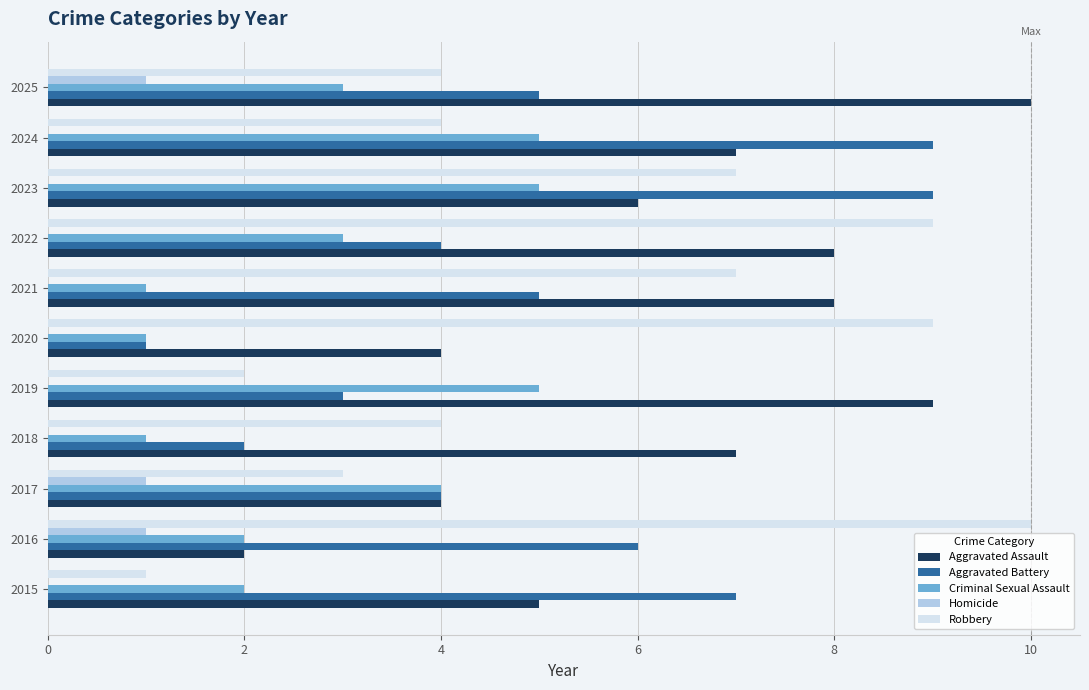

What is the sum of all Robbery values?

60